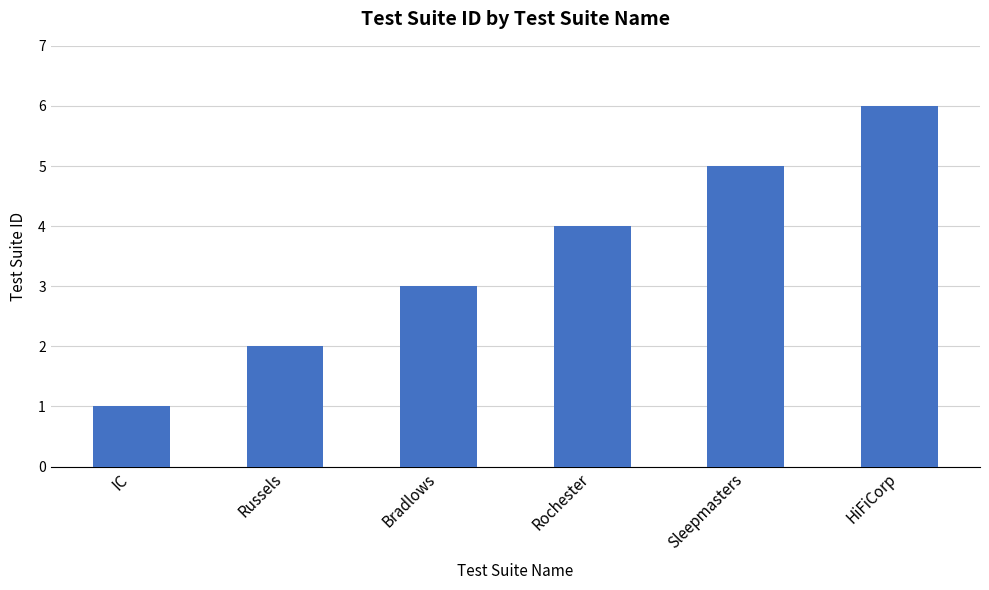

List the labels in order of value, smallest first.

IC, Russels, Bradlows, Rochester, Sleepmasters, HiFiCorp